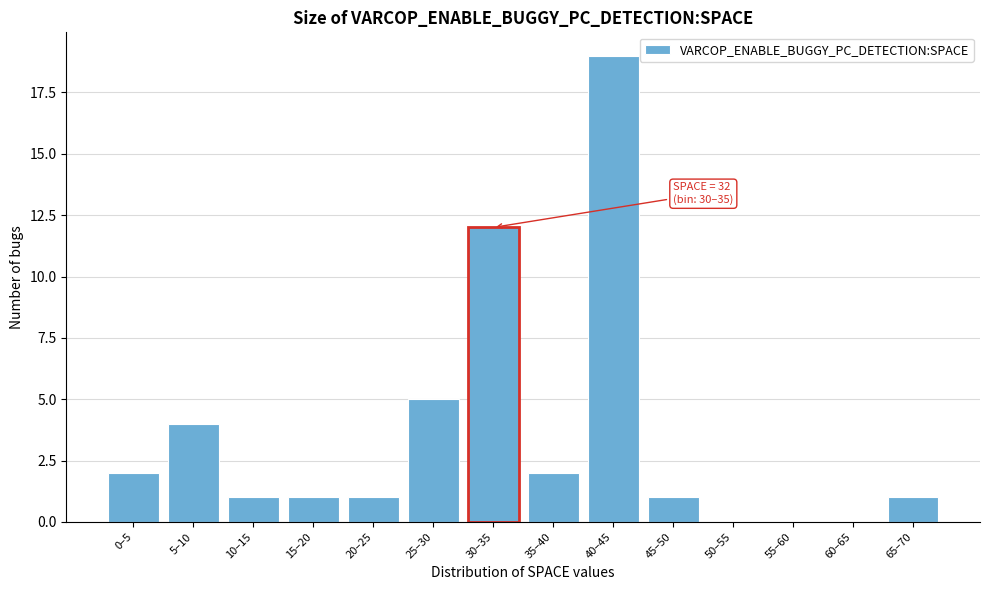

Reading left to right, what are all the values shown in this chart?

0–5=2	5–10=4	10–15=1	15–20=1	20–25=1	25–30=5	30–35=12	35–40=2	40–45=19	45–50=1	50–55=0	55–60=0	60–65=0	65–70=1